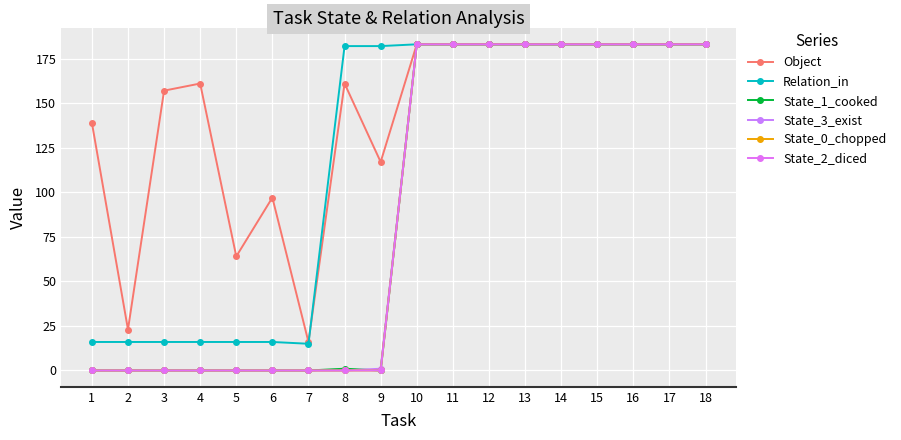

True or false: Relation_in has a value of 183 at 13.

True